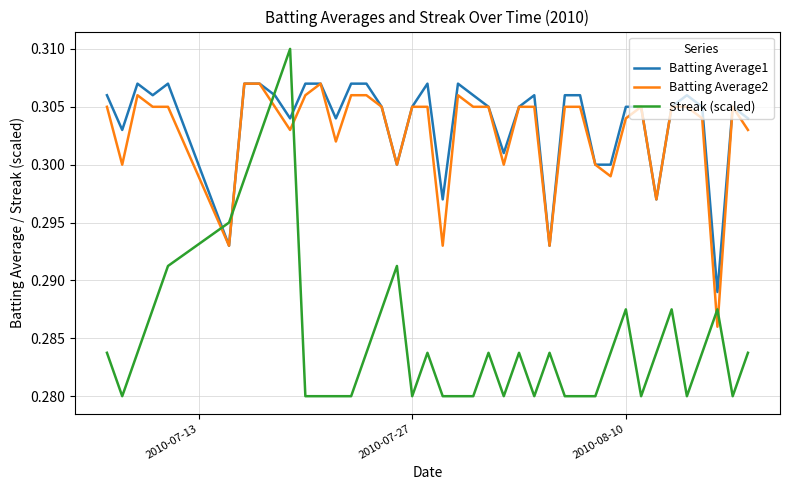

Which series has the widest spread of values?

Streak (scaled)